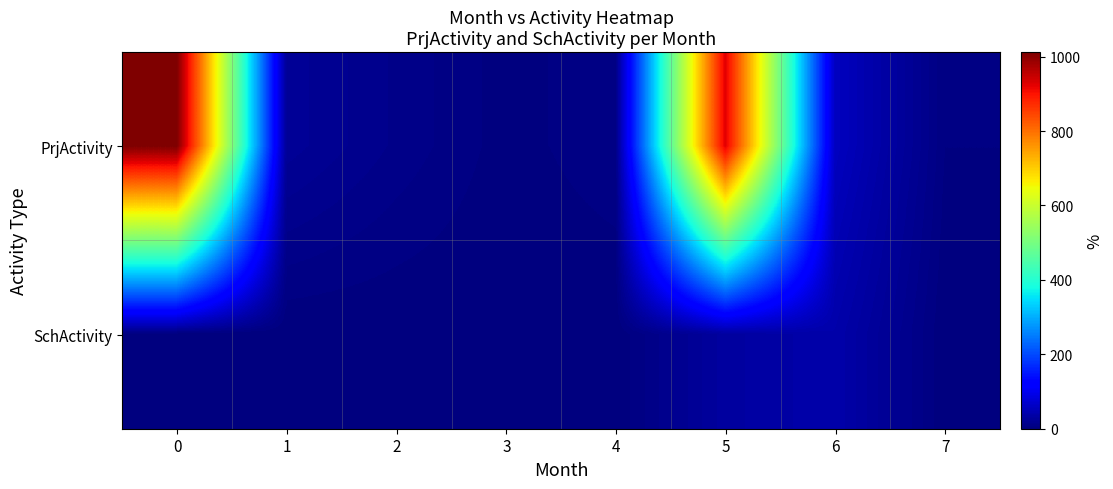

What is the difference between the highest and lowest values at 5?

896